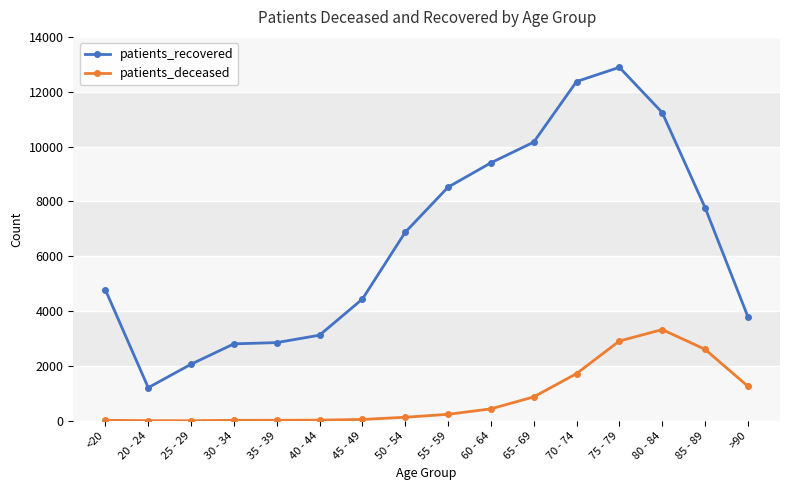

What is the label of the 6th point from the left?

40 - 44